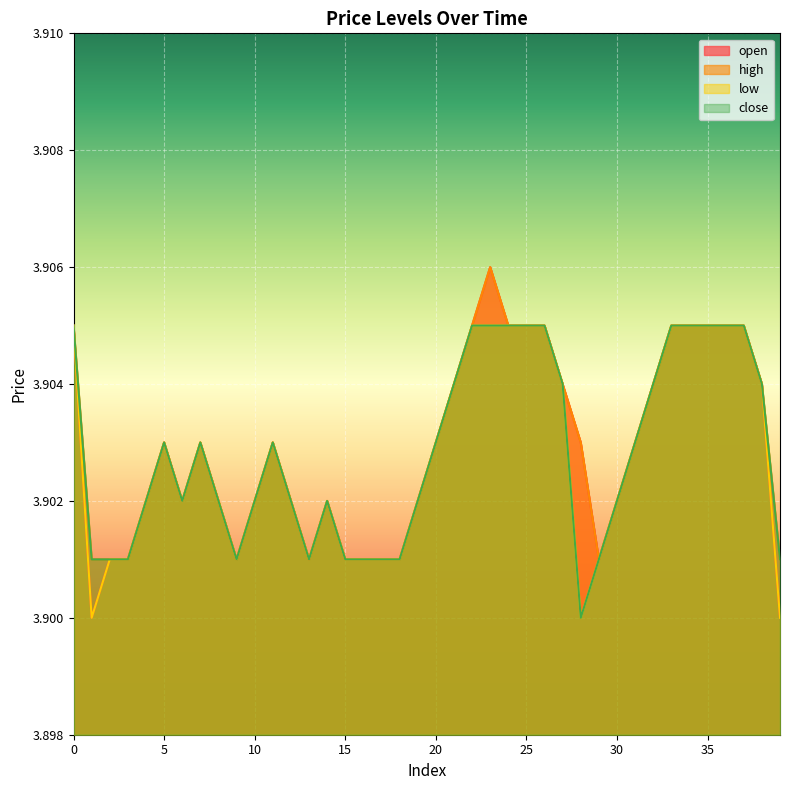

Which series has the largest total across all categories?

high